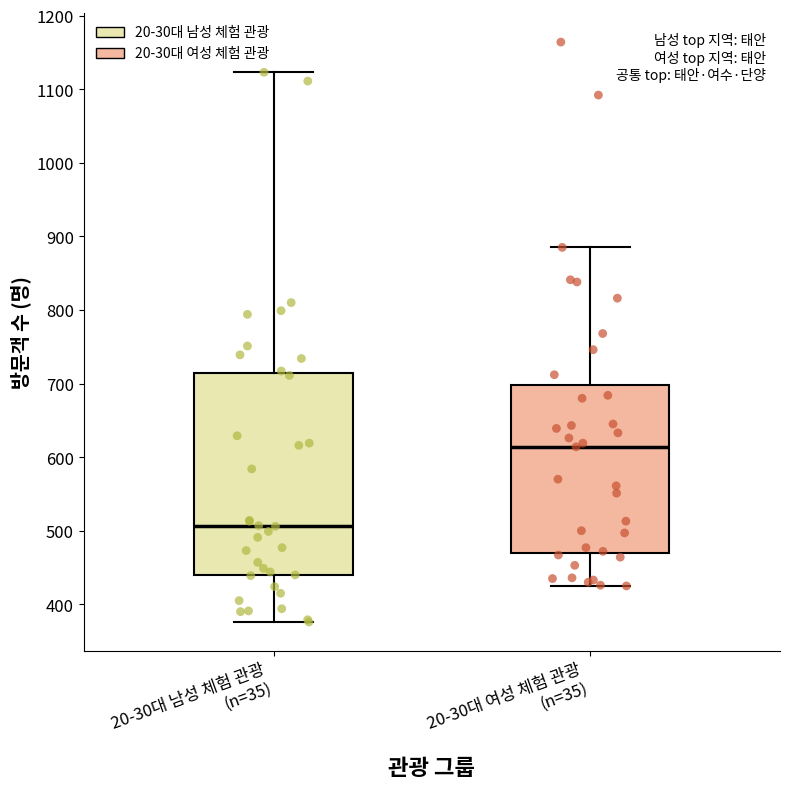

Reading left to right, read every box against the y-axis: the position of its median line, the range the box covers, and the ends of its whiskers. The values are not printed on the chart, so give them approximately, as read against the axis.

20-30대 남성 체험 관광 (n=35): median 510, box 440 to 710, whiskers 380 to 1120
20-30대 여성 체험 관광 (n=35): median 610, box 470 to 700, whiskers 430 to 890